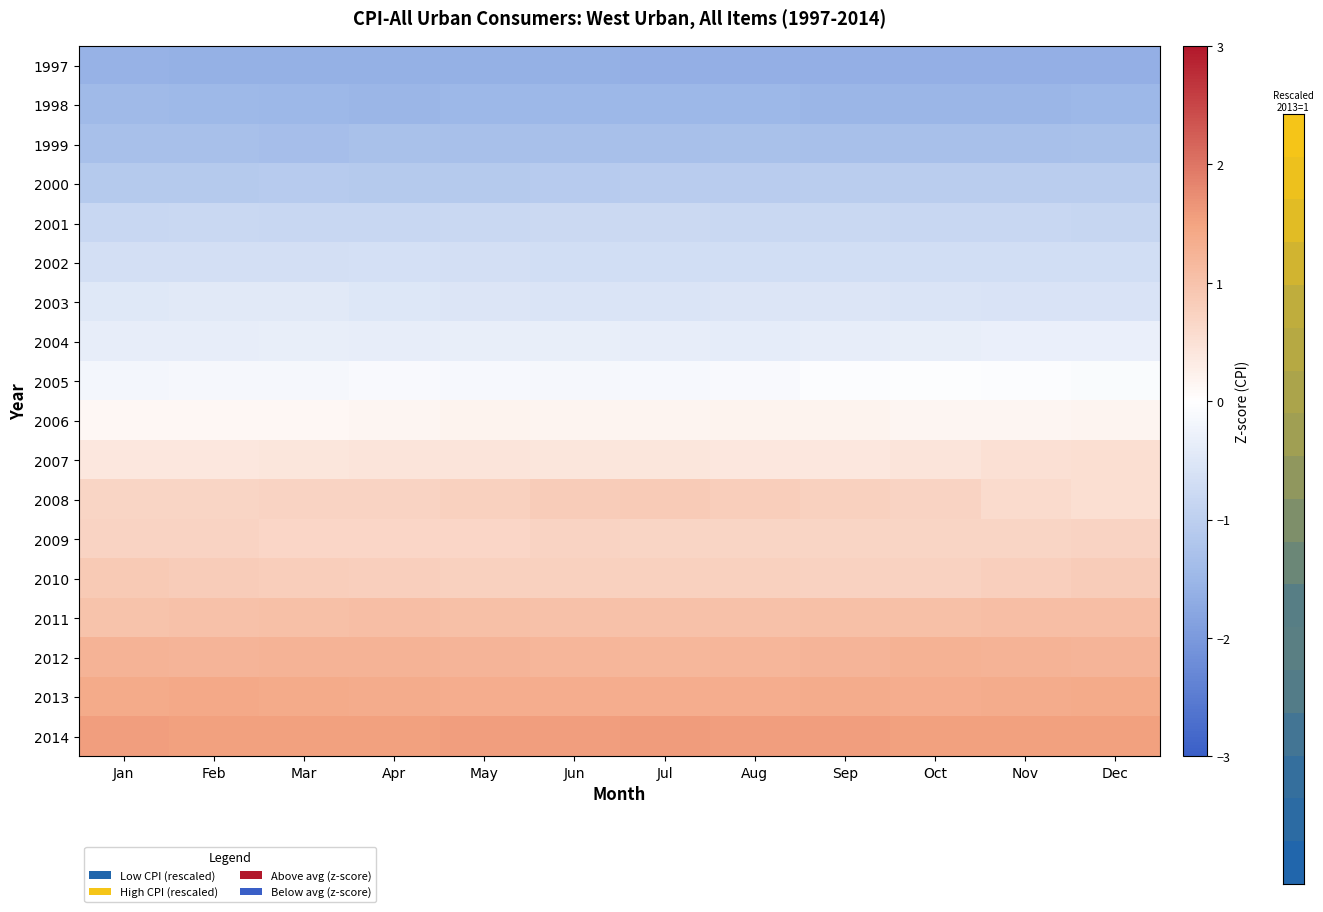

Which series has the widest spread of values?

2008